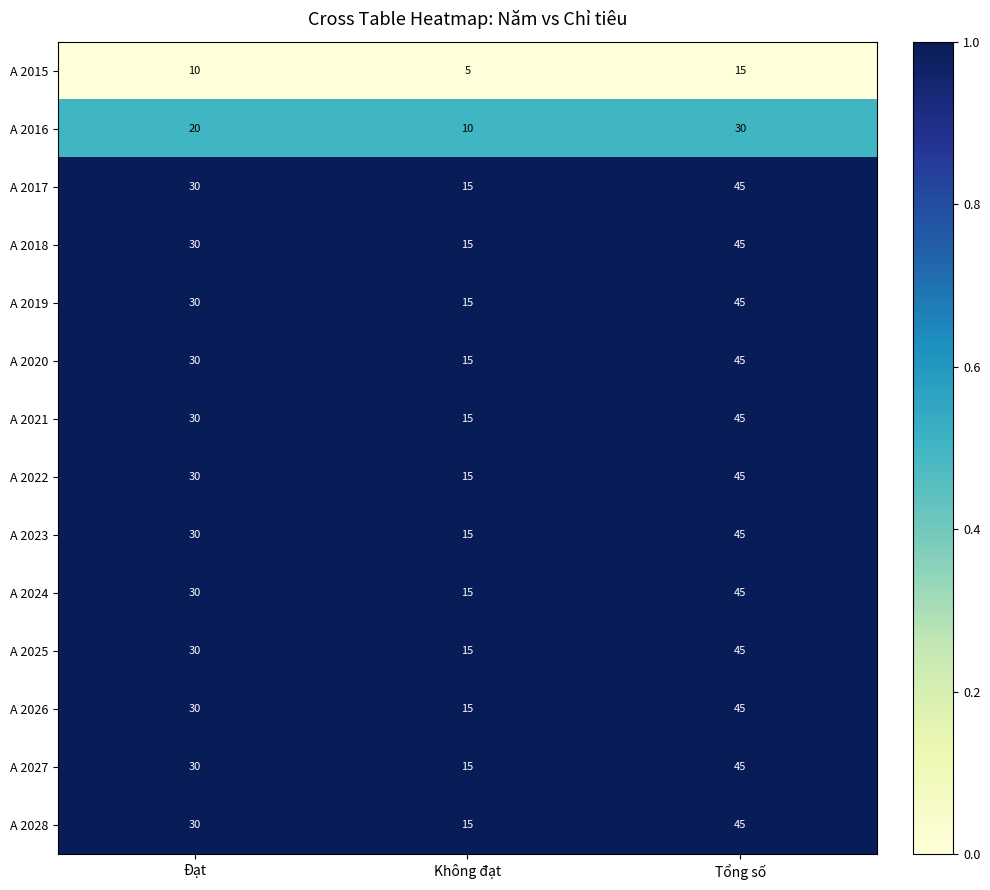

What is the difference between the maximum and second lowest values in the A 2020 series?

15